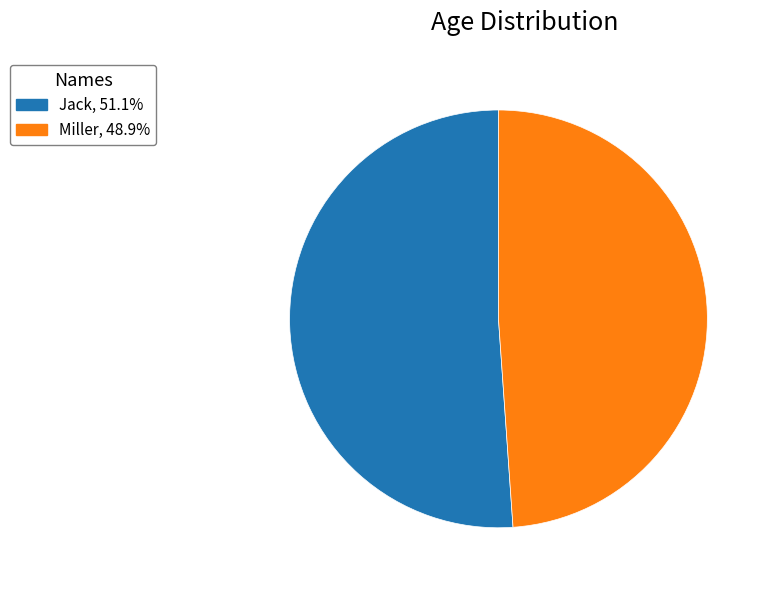

What is the ratio of the value at Miller, 48.9% to the value at Jack, 51.1%?

1.0